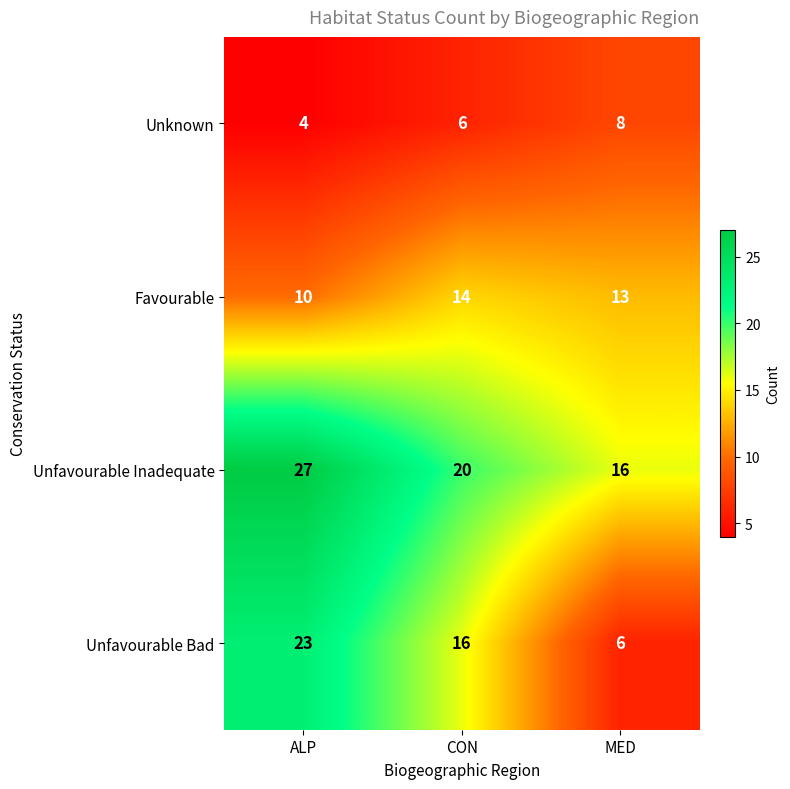

How many distinct data groups are displayed?

4